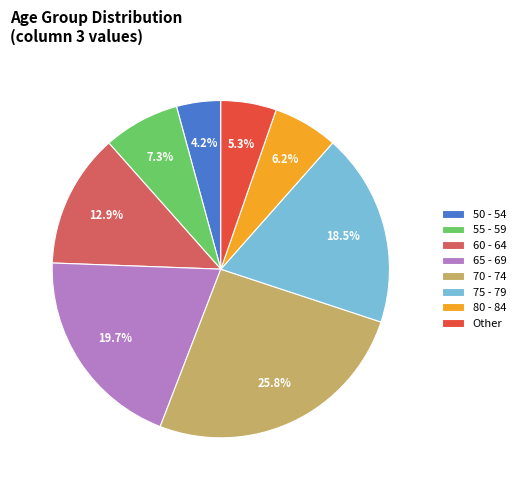

How many segments does this pie chart have?

8